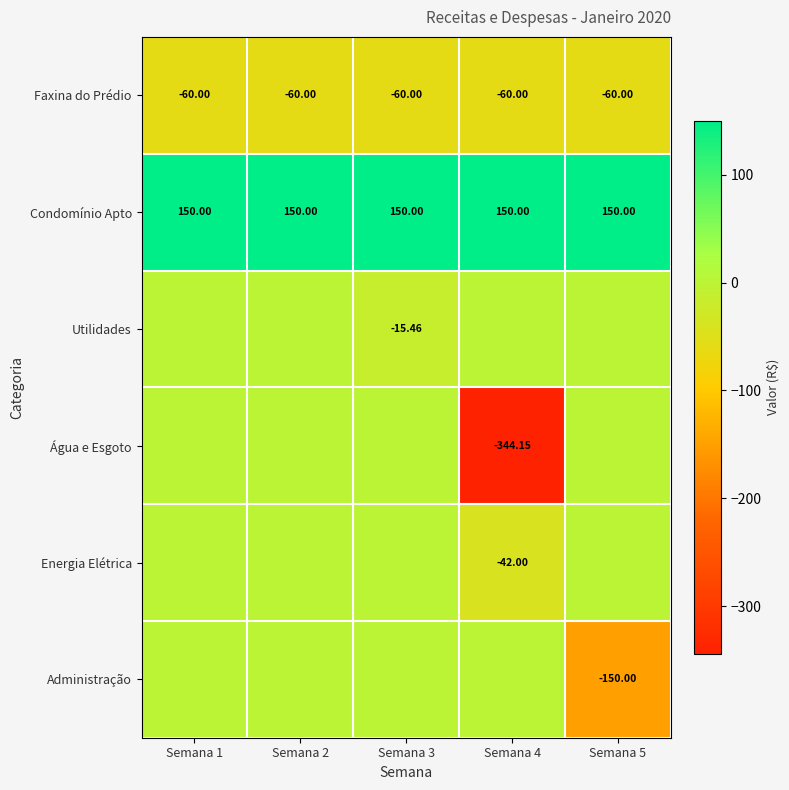

At which label does Energia Elétrica reach its minimum?

Semana 4